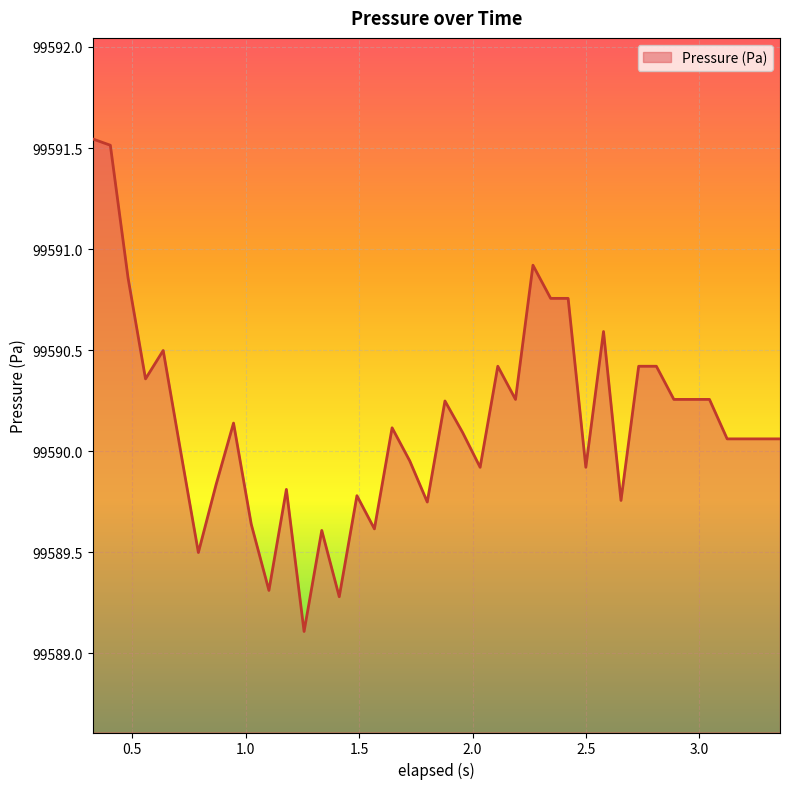

What is the smallest value displayed?

99589.1